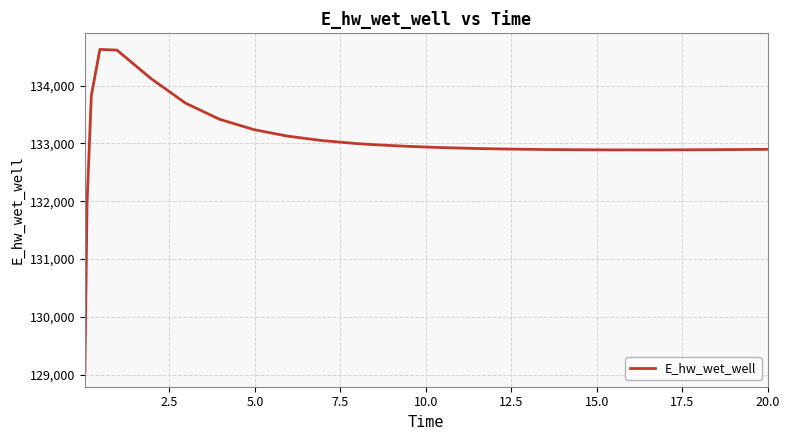

Does the chart have visible grid lines?

Yes